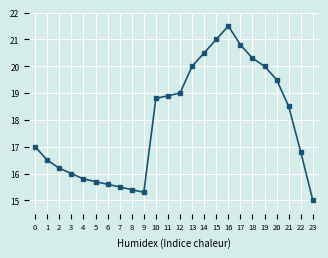

The value at 18 is 20.3. True or false?

True